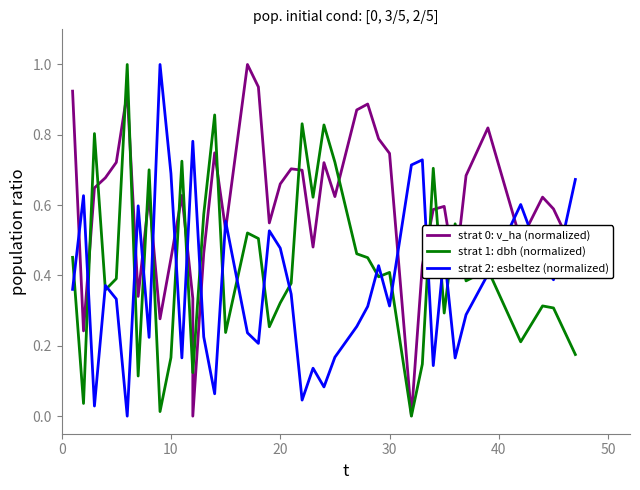

How many lines are shown in the chart?

3